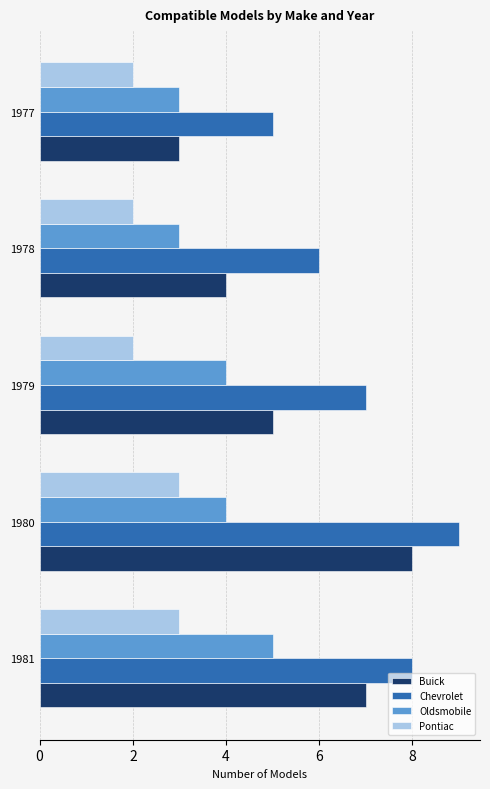

List the labels in order of Chevrolet value, largest first.

1980, 1981, 1979, 1978, 1977